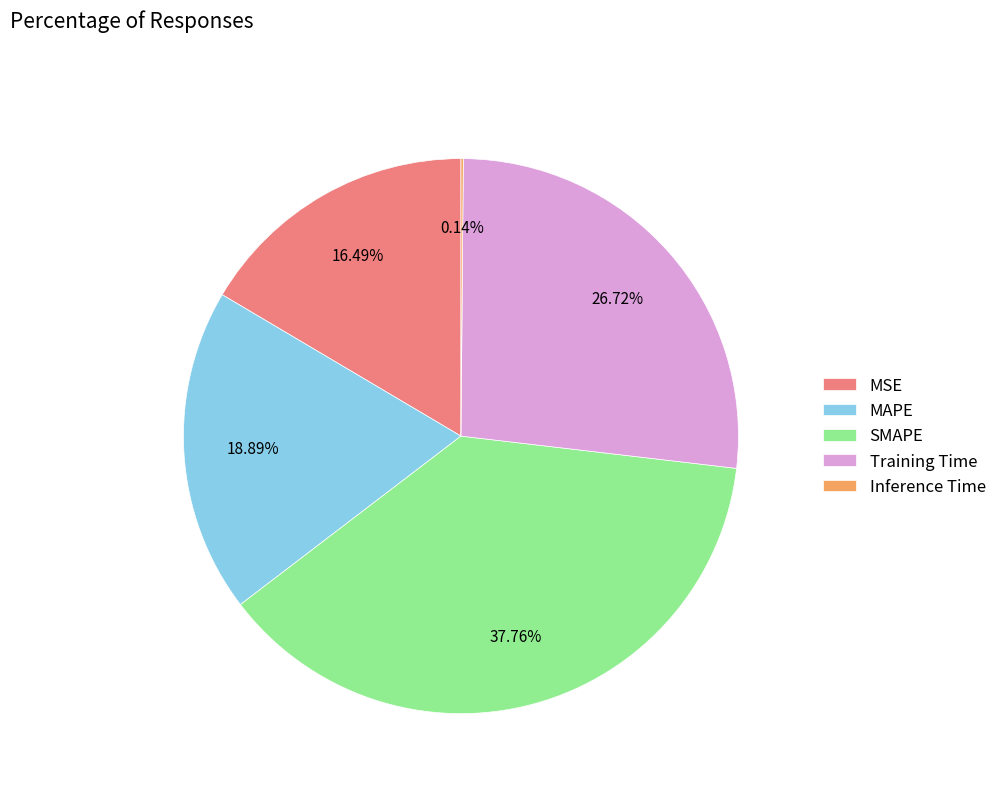

Between MAPE and MSE, which is larger?

MAPE